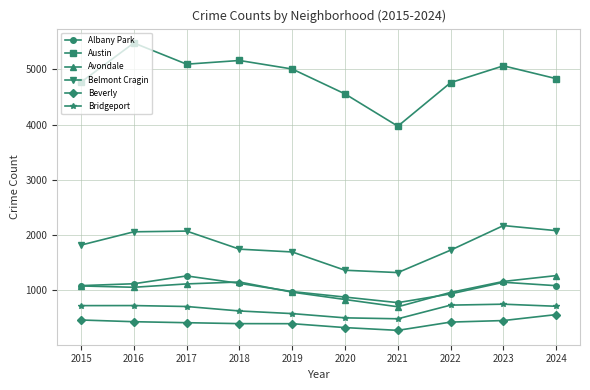

Which series has the widest spread of values?

Austin